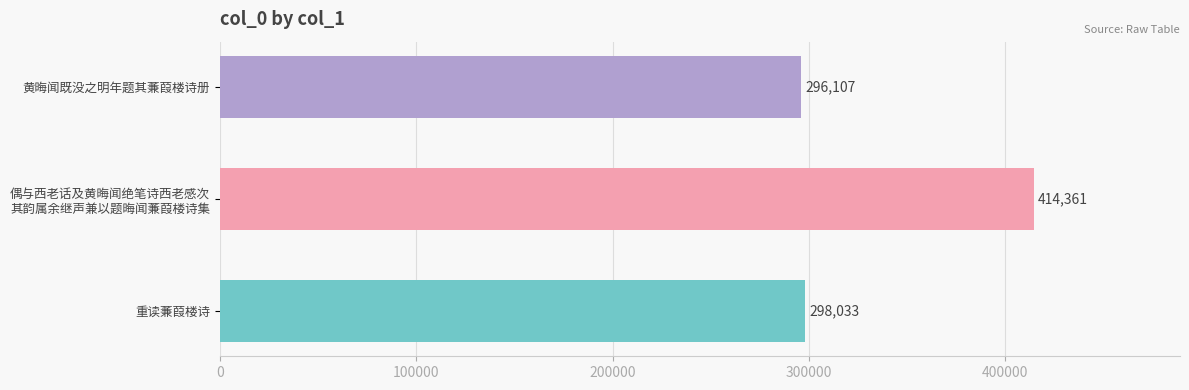

Read the value at 黄晦闻既没之明年题其蒹葭楼诗册, to the nearest 10.

296110